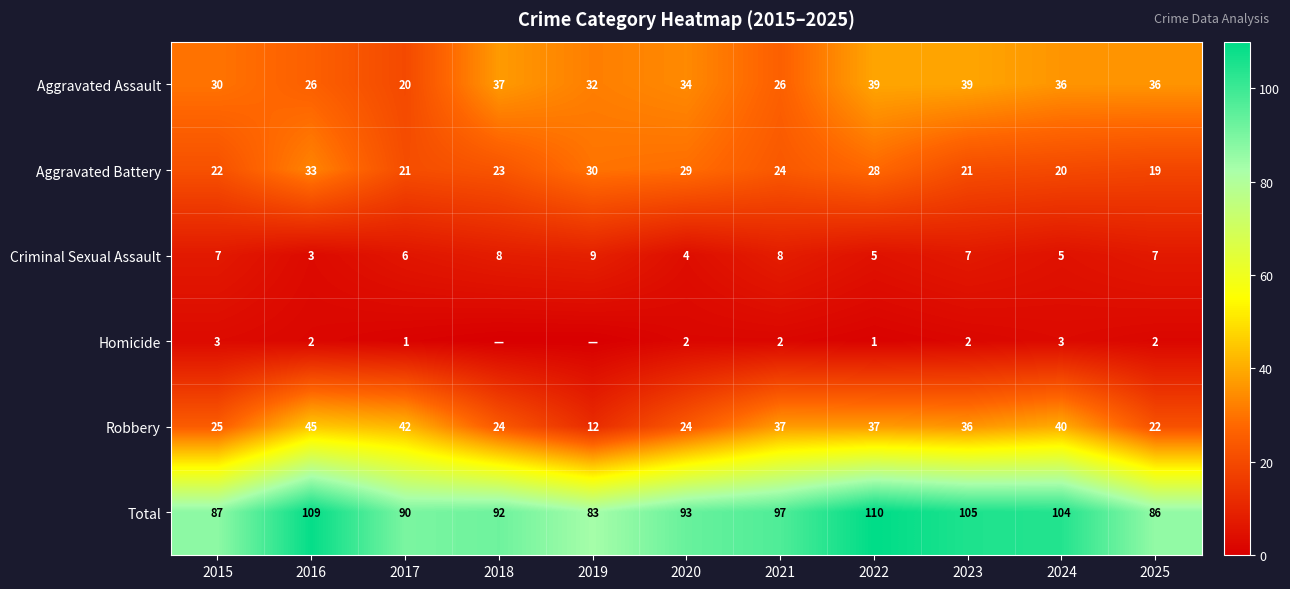

How many data points in Total are less than 93?

5